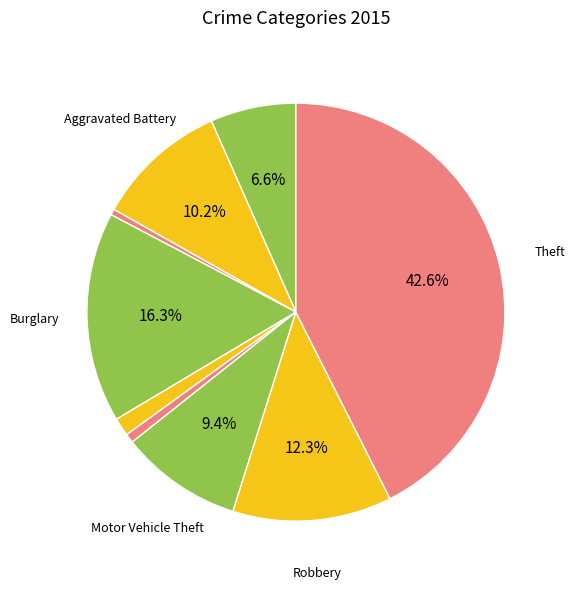

How many segments does this pie chart have?

9